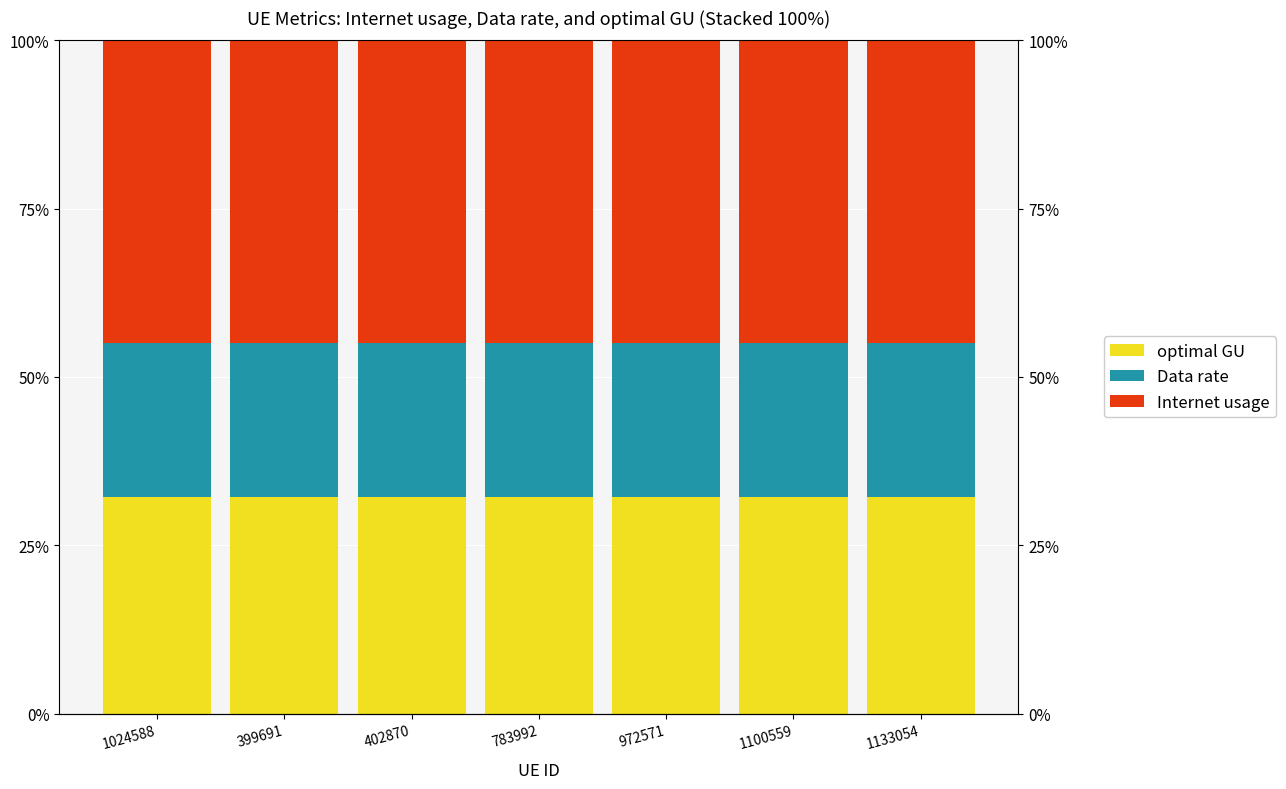

List the labels in order of Internet usage value, smallest first.

1024588, 399691, 402870, 783992, 972571, 1100559, 1133054